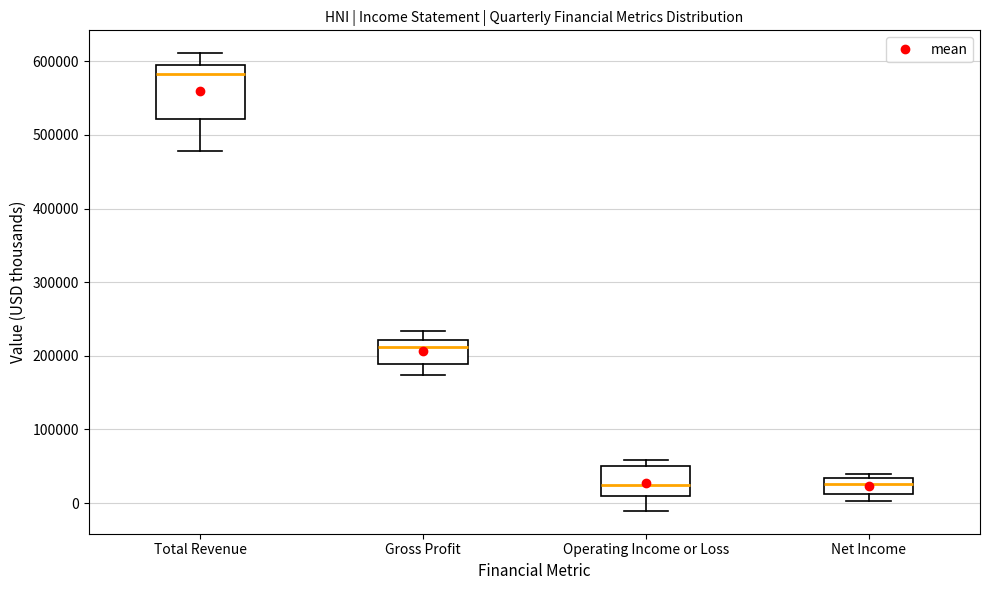

Which box is the tallest, from its lower edge to its upper edge?

Total Revenue